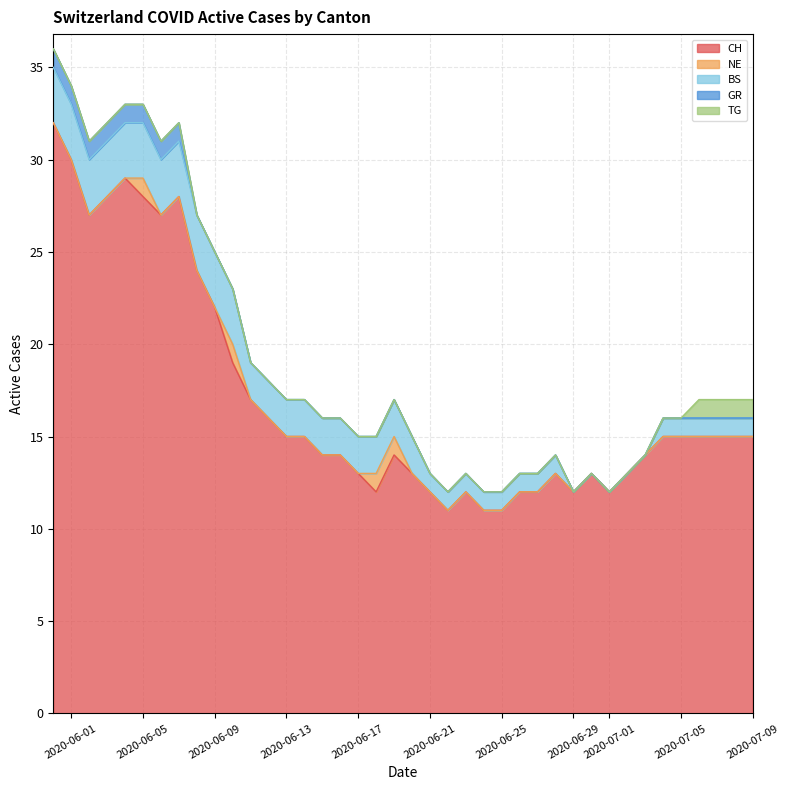

How many TG values are between 0 and 1?

40